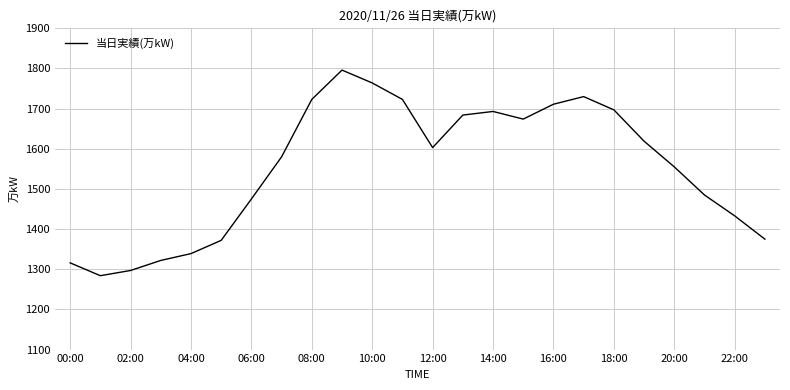

Count the number of data series in this chart.

1